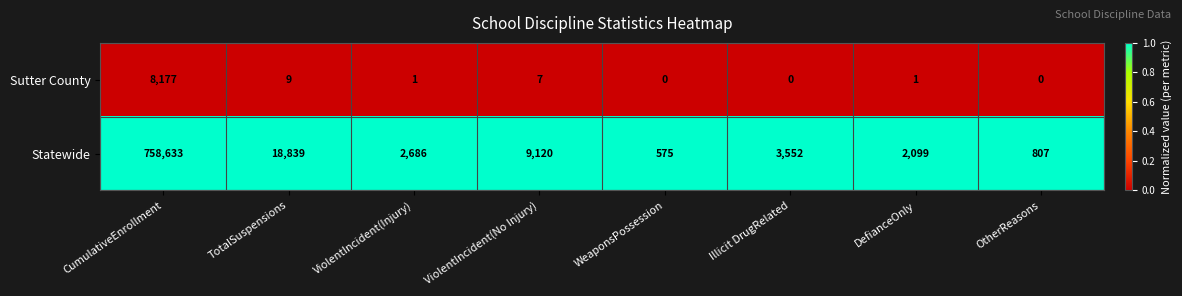

List the series in order of their overall mean, highest first.

Statewide, Sutter County